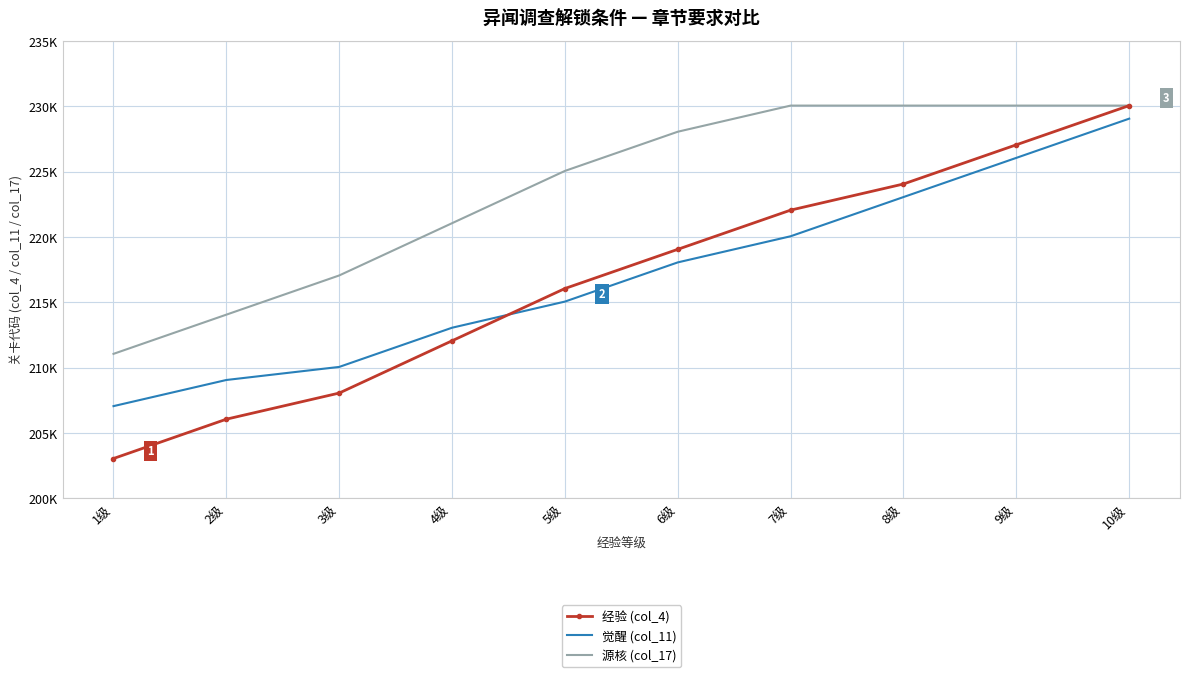

True or false: 源核 (col_17) has more than 1 interior local peaks.

False